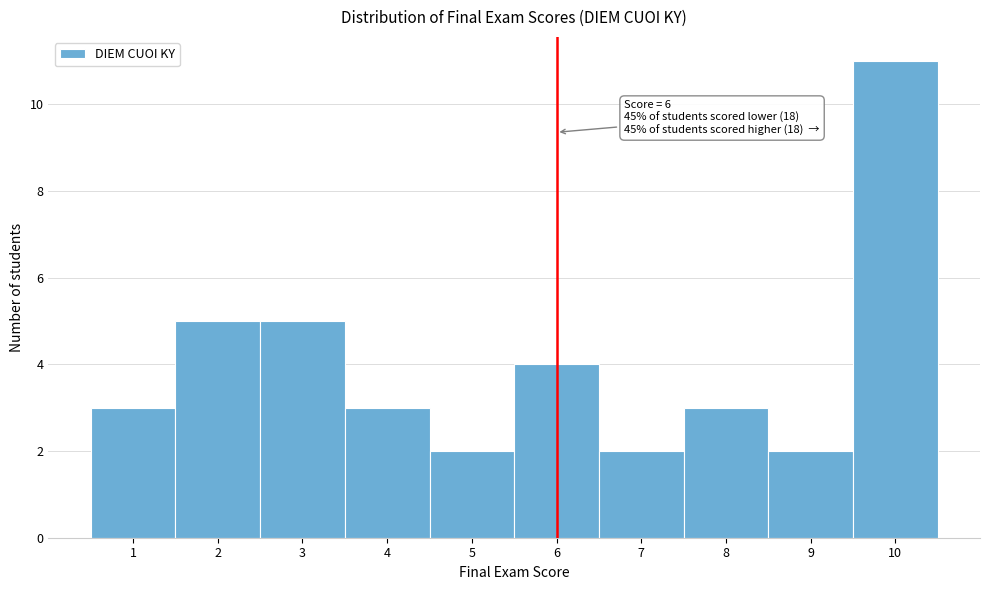

Which range on the x-axis has the tallest bar?

9.5 to 10.5